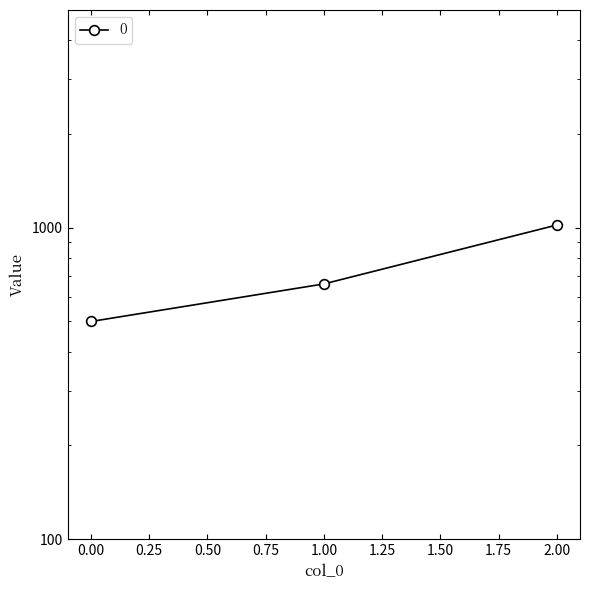

Rank the categories by value from lowest to highest.

0, 1, 2